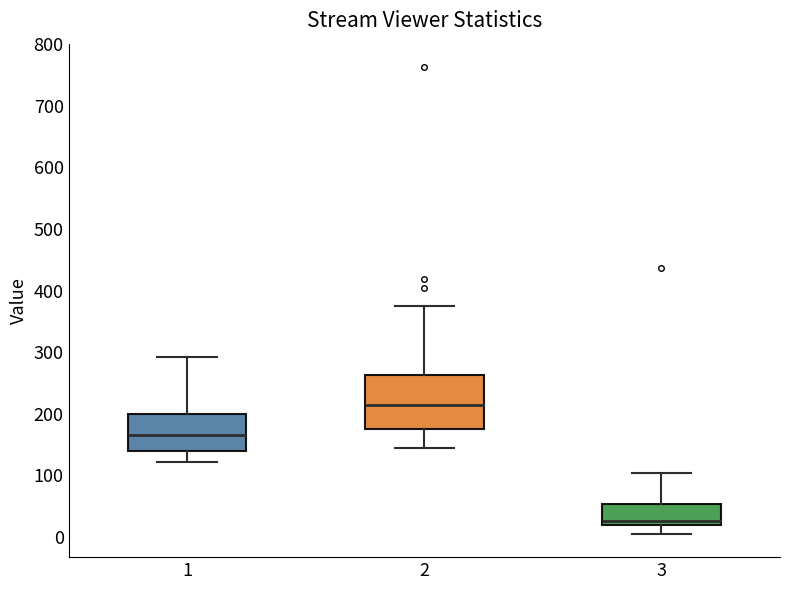

Which box has the highest median line?

2